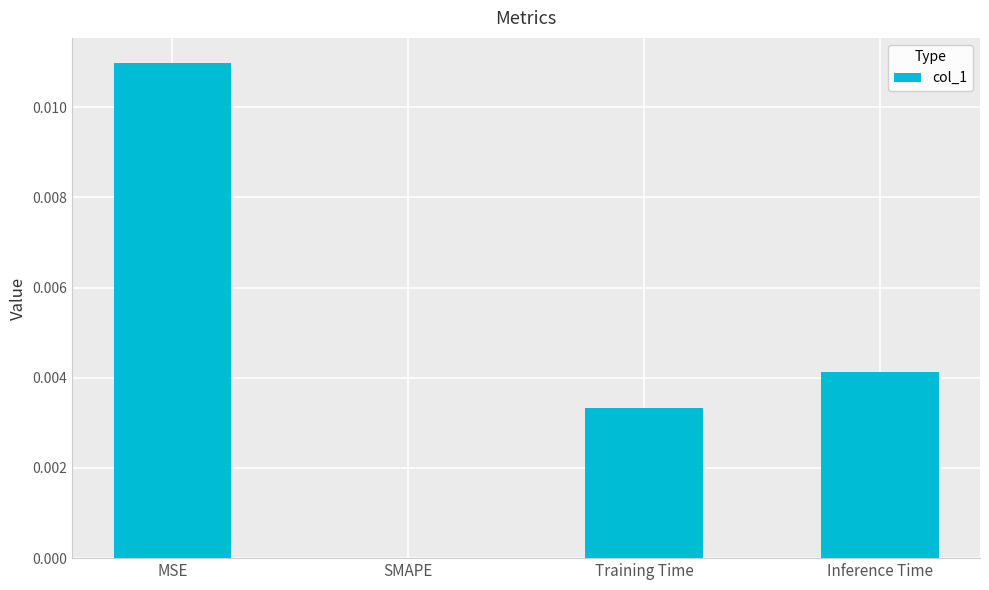

Which has a higher value, SMAPE or MSE?

MSE